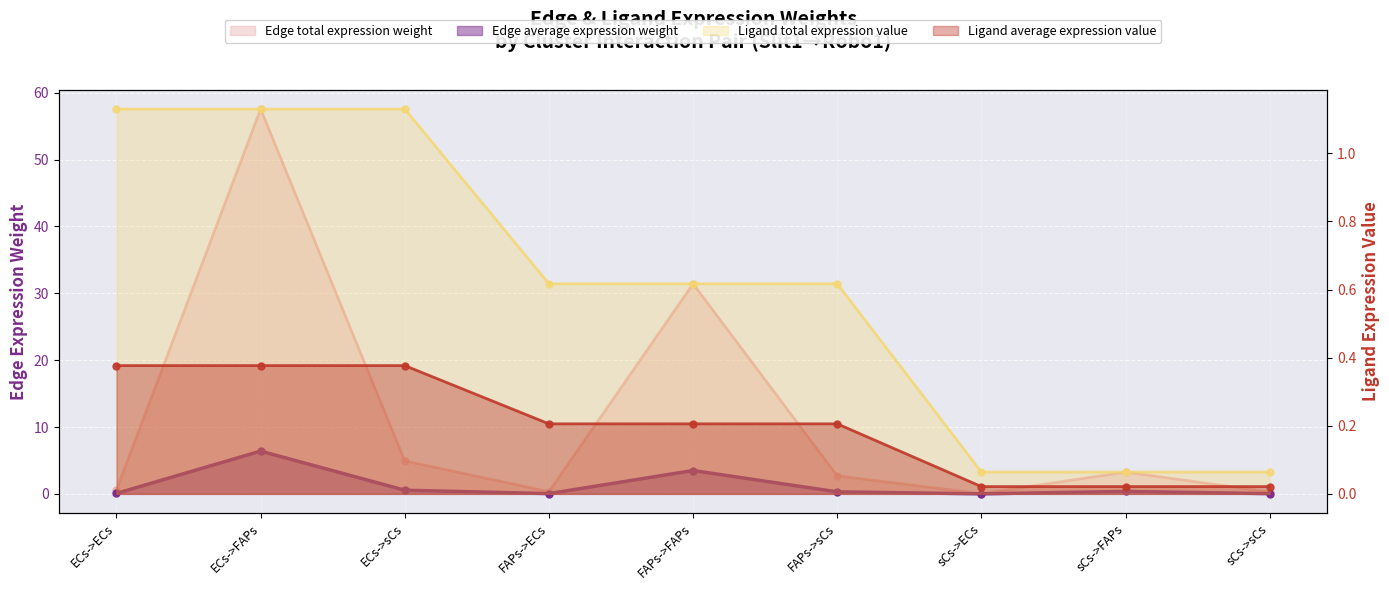

How many values in the Edge average expression weight series are below 2?

4